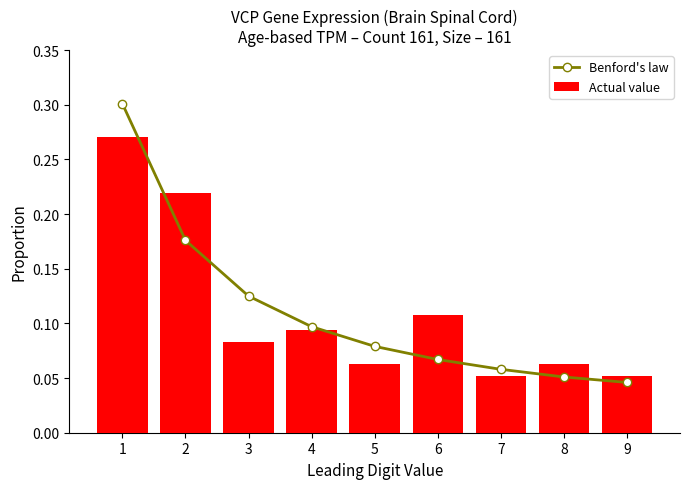

Reading right to left, list all the values displayed in this chart.

Benford's law: 9=0.0	8=0.1	7=0.1	6=0.1	5=0.1	4=0.1	3=0.1	2=0.2	1=0.3
Actual value: 9=0.1	8=0.1	7=0.1	6=0.1	5=0.1	4=0.1	3=0.1	2=0.2	1=0.3